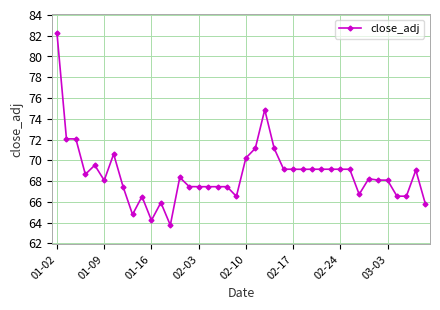

What is the value of the 21st point from the left?

70.2